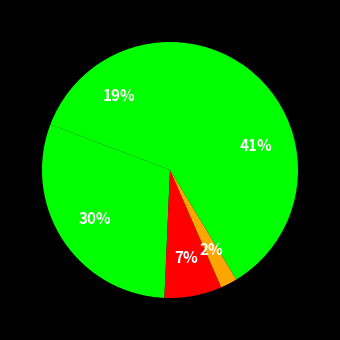

To the nearest percent, what is the average slice percentage?

20%